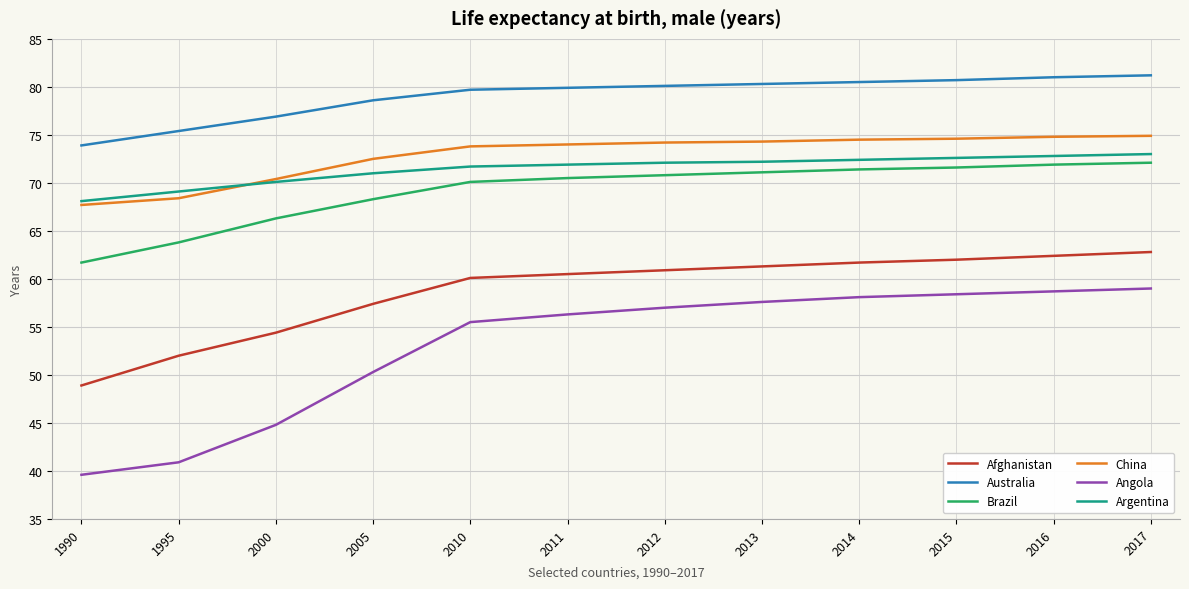

What is the average value of the Afghanistan series?

58.7